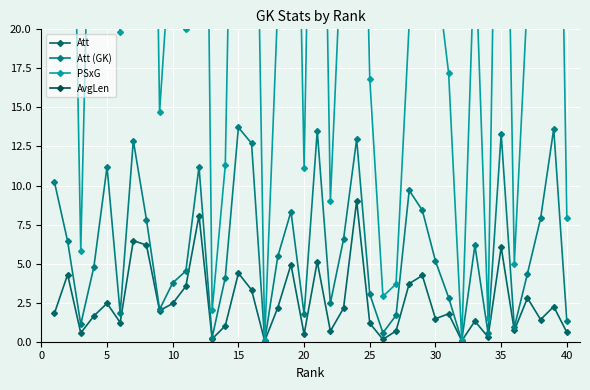

How many lines are shown in the chart?

4